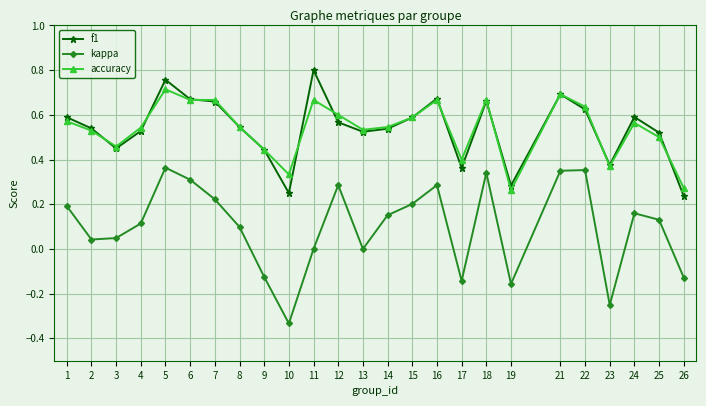

Which series changed the most between 9 and 12?

kappa